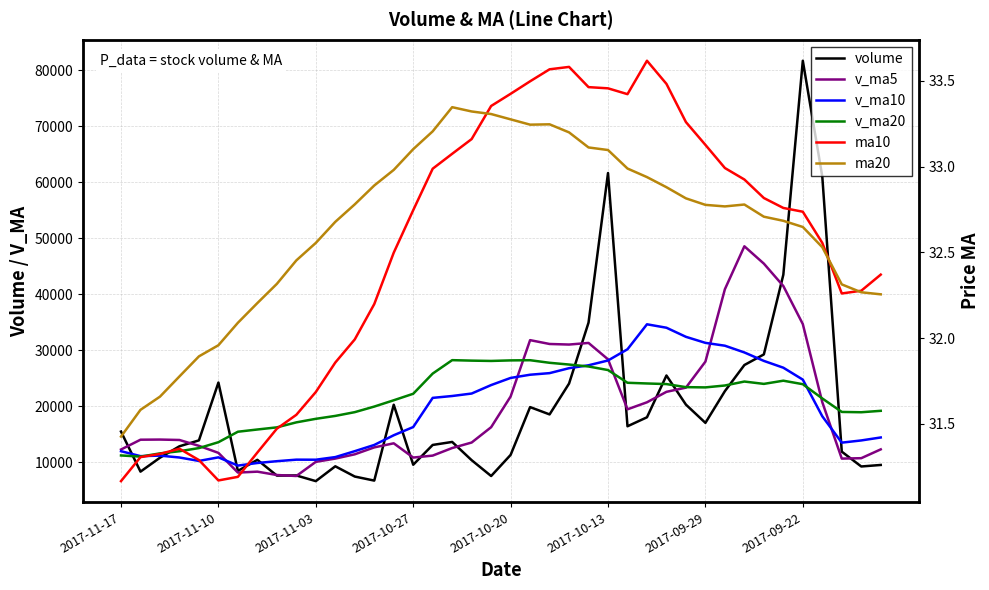

Between 8 and 14, which is larger?

14